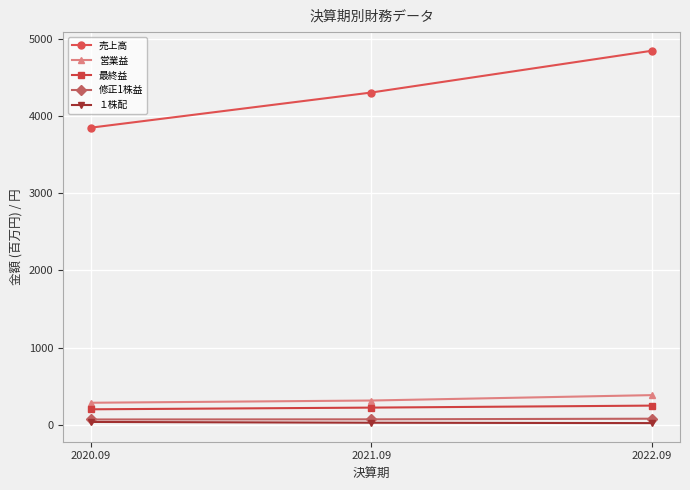

Does the chart have visible grid lines?

Yes